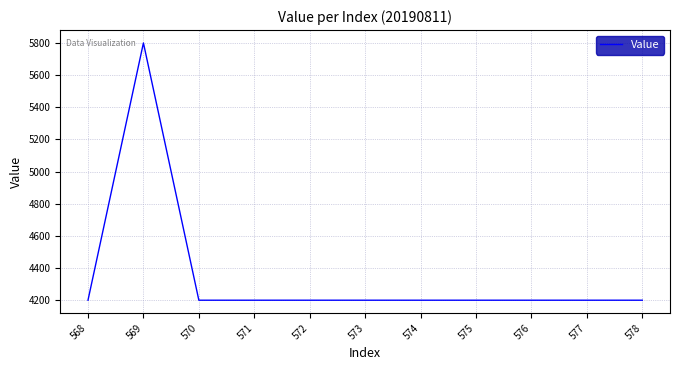

Where is the first local maximum?

569